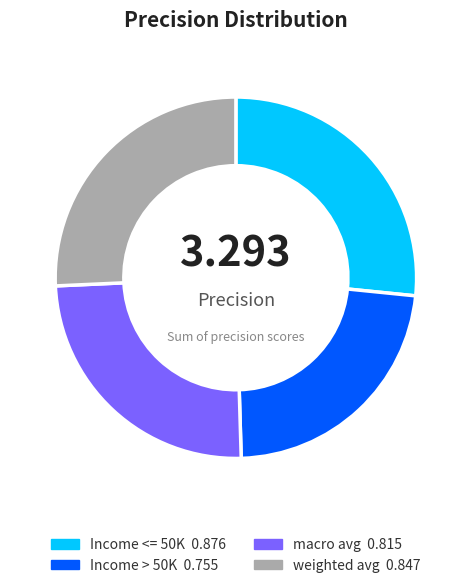

Rank the categories by value from lowest to highest.

Income > 50K, macro avg, weighted avg, Income <= 50K